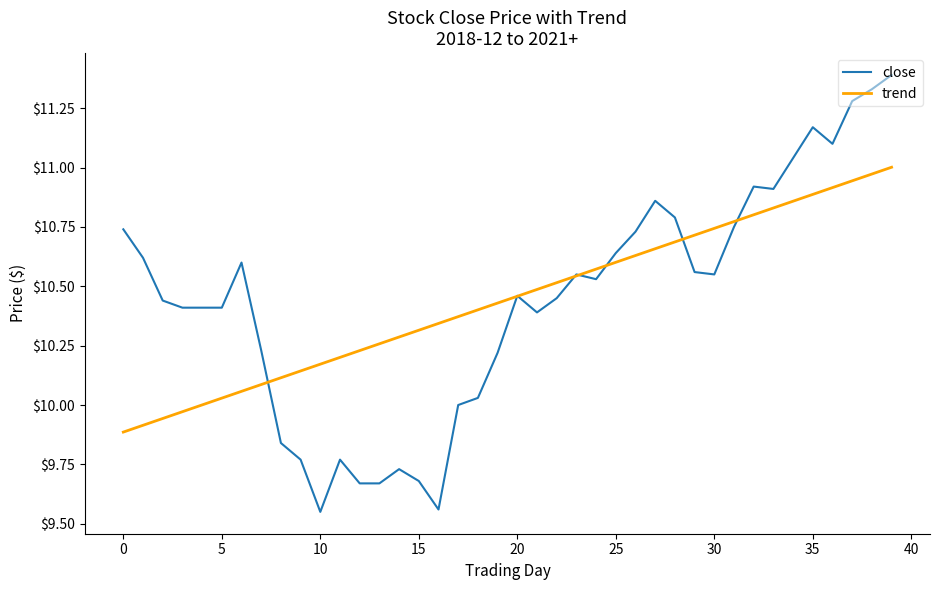

What is the maximum value for close?

11.4